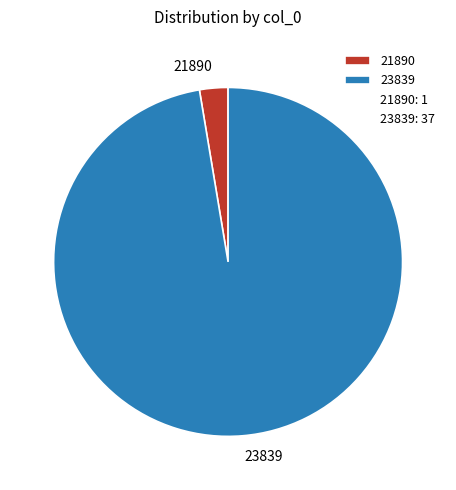

Rank the categories by value from highest to lowest.

23839, 21890